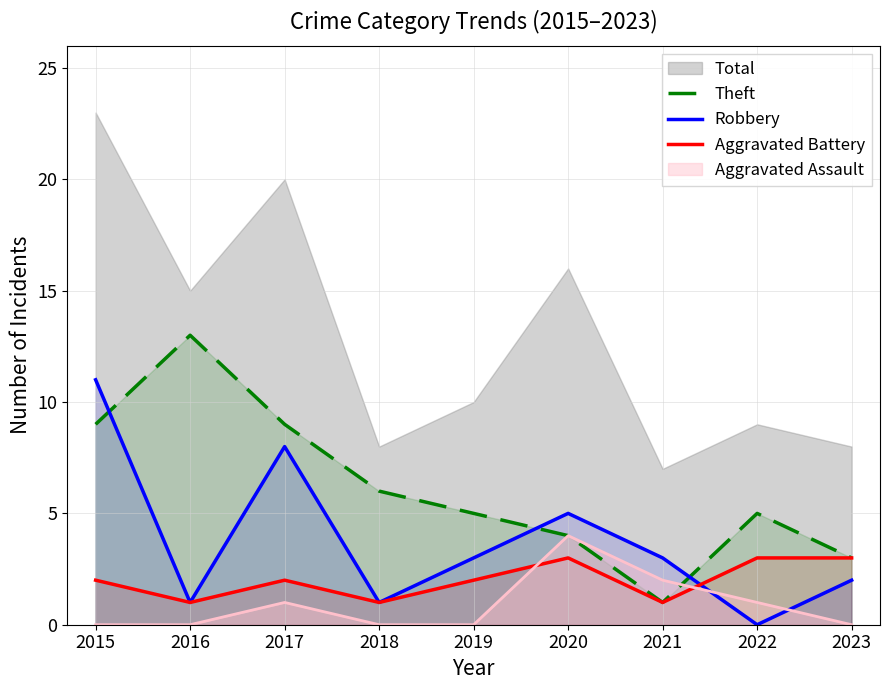

What is the sum of all Aggravated Battery values?

18